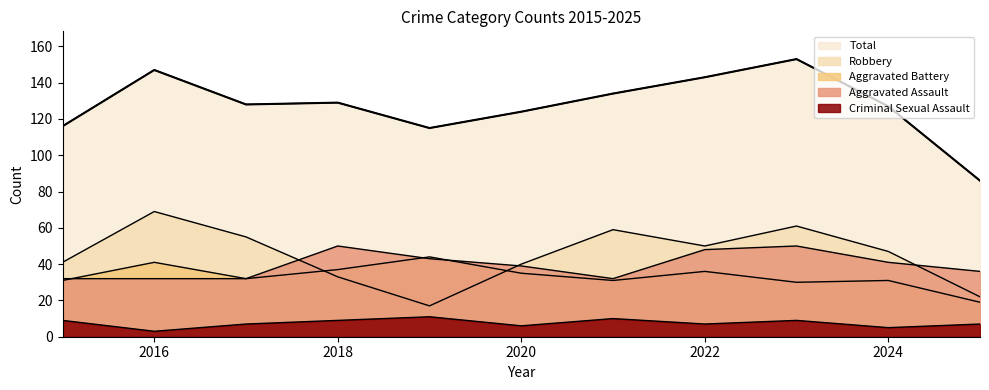

What is the difference between the second highest and second lowest values in the Robbery series?

39